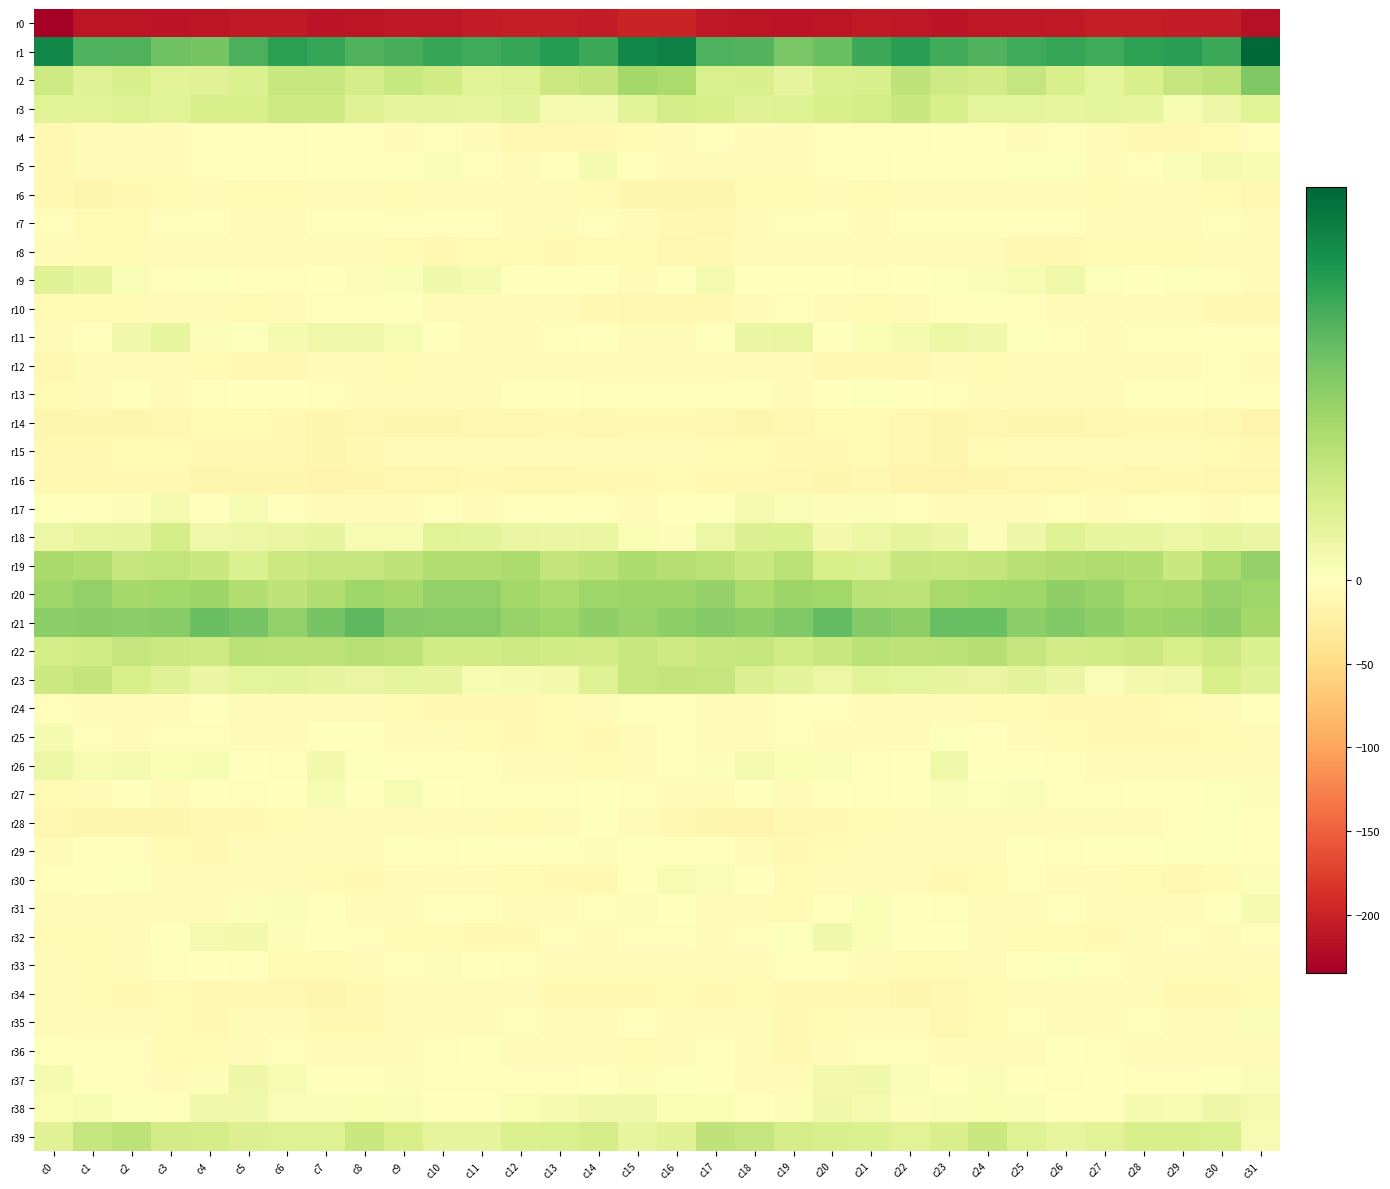

Reading left to right, extract all data points from this chart.

r0: c0=-235.0	c1=-211.7	c2=-212.4	c3=-213.1	c4=-212.8	c5=-209.1	c6=-208.9	c7=-213.5	c8=-211.8	c9=-211.0	c10=-209.5	c11=-205.6	c12=-204.1	c13=-204.5	c14=-206.9	c15=-199.7	c16=-199.1	c17=-210.7	c18=-212.4	c19=-213.2	c20=-211.7	c21=-208.1	c22=-210.8	c23=-213.7	c24=-210.8	c25=-211.0	c26=-208.1	c27=-204.7	c28=-203.9	c29=-205.8	c30=-206.6	c31=-218.4
r1: c0=42.1	c1=32.1	c2=31.8	c3=27.7	c4=26.4	c5=32.5	c6=36.7	c7=35.3	c8=31.9	c9=32.8	c10=35.3	c11=34.3	c12=35.2	c13=37.7	c14=34.6	c15=42.3	c16=43.6	c17=32.3	c18=31.3	c19=26.0	c20=28.3	c21=34.6	c22=37.1	c23=33.5	c24=31.8	c25=34.0	c26=35.4	c27=34.0	c28=36.5	c29=37.1	c30=34.6	c31=48.8
r2: c0=12.1	c1=8.0	c2=9.6	c3=7.4	c4=8.0	c5=8.8	c6=13.2	c7=13.3	c8=10.4	c9=13.0	c10=11.4	c11=7.3	c12=8.0	c13=12.5	c14=14.1	c15=19.7	c16=18.4	c17=9.5	c18=9.7	c19=6.5	c20=8.8	c21=9.8	c22=14.6	c23=11.5	c24=10.8	c25=13.6	c26=9.8	c27=6.5	c28=9.8	c29=13.6	c30=15.0	c31=25.3
r3: c0=7.5	c1=7.4	c2=8.3	c3=7.5	c4=9.7	c5=9.8	c6=11.6	c7=11.6	c8=7.6	c9=6.4	c10=6.4	c11=6.0	c12=6.9	c13=3.0	c14=3.0	c15=7.4	c16=10.4	c17=9.7	c18=7.8	c19=8.3	c20=9.6	c21=10.3	c22=12.6	c23=9.7	c24=6.7	c25=6.8	c26=5.9	c27=6.6	c28=5.9	c29=2.1	c30=4.5	c31=7.3
r4: c0=-10.5	c1=-4.7	c2=-3.9	c3=-4.8	c4=-3.5	c5=-3.1	c6=-2.9	c7=-1.2	c8=-0.6	c9=-3.8	c10=-2.4	c11=-5.1	c12=-9.9	c13=-11.1	c14=-9.6	c15=-7.4	c16=-5.1	c17=-2.3	c18=-4.5	c19=-4.3	c20=-3.6	c21=-3.0	c22=-2.3	c23=-0.8	c24=-1.7	c25=-3.8	c26=-2.7	c27=-7.0	c28=-10.9	c29=-11.1	c30=-7.6	c31=-2.7
r5: c0=-11.0	c1=-6.2	c2=-4.9	c3=-7.0	c4=-3.4	c5=-2.7	c6=-2.3	c7=-1.2	c8=-0.2	c9=0.1	c10=1.3	c11=-3.1	c12=-4.2	c13=0.1	c14=2.4	c15=-2.2	c16=-7.2	c17=-4.0	c18=-6.3	c19=-5.8	c20=-2.5	c21=-3.1	c22=-1.6	c23=-1.3	c24=0.1	c25=0.5	c26=0.5	c27=-4.8	c28=-2.6	c29=1.3	c30=2.8	c31=2.2
r6: c0=-9.5	c1=-13.0	c2=-9.8	c3=-7.8	c4=-6.4	c5=-8.3	c6=-7.9	c7=-5.7	c8=-5.6	c9=-7.8	c10=-5.1	c11=-6.9	c12=-5.7	c13=-6.3	c14=-7.5	c15=-12.9	c16=-14.1	c17=-12.9	c18=-8.4	c19=-7.4	c20=-6.6	c21=-8.9	c22=-6.9	c23=-5.2	c24=-7.0	c25=-6.7	c26=-5.3	c27=-7.3	c28=-5.1	c29=-7.0	c30=-8.5	c31=-12.1
r7: c0=-2.8	c1=-8.8	c2=-8.4	c3=-3.2	c4=-3.2	c5=-3.9	c6=-3.7	c7=-2.3	c8=-2.1	c9=-3.1	c10=-3.7	c11=-3.7	c12=-4.4	c13=-5.1	c14=-2.6	c15=-5.7	c16=-9.4	c17=-11.1	c18=-6.2	c19=-2.8	c20=-3.7	c21=-4.2	c22=-3.3	c23=-1.9	c24=-2.2	c25=-3.7	c26=-3.5	c27=-4.1	c28=-4.4	c29=-4.7	c30=-2.3	c31=-5.4
r8: c0=-3.7	c1=-8.5	c2=-7.4	c3=-7.0	c4=-6.5	c5=-4.9	c6=-5.0	c7=-6.0	c8=-6.7	c9=-8.0	c10=-10.4	c11=-8.0	c12=-8.8	c13=-9.3	c14=-8.0	c15=-8.1	c16=-12.0	c17=-10.2	c18=-7.2	c19=-7.1	c20=-5.8	c21=-5.0	c22=-5.0	c23=-6.8	c24=-6.1	c25=-9.7	c26=-9.4	c27=-8.0	c28=-9.1	c29=-9.1	c30=-7.2	c31=-6.0
r9: c0=7.9	c1=5.8	c2=1.5	c3=-2.2	c4=0.5	c5=-2.8	c6=-2.5	c7=0.3	c8=1.1	c9=1.5	c10=3.5	c11=2.7	c12=-1.5	c13=-0.4	c14=-0.3	c15=-3.7	c16=-0.6	c17=2.9	c18=-0.9	c19=-1.3	c20=-0.0	c21=-3.4	c22=-1.2	c23=0.7	c24=1.3	c25=2.2	c26=4.0	c27=0.7	c28=-1.6	c29=0.6	c30=-2.0	c31=-5.3
r10: c0=-8.8	c1=-7.8	c2=-7.6	c3=-4.2	c4=-3.8	c5=-8.3	c6=-6.6	c7=-3.1	c8=-1.4	c9=-1.7	c10=-4.8	c11=-4.2	c12=-4.8	c13=-6.4	c14=-9.5	c15=-12.4	c16=-12.3	c17=-9.4	c18=-6.4	c19=-2.7	c20=-6.1	c21=-8.0	c22=-5.2	c23=-2.2	c24=-1.2	c25=-2.6	c26=-5.4	c27=-4.0	c28=-5.2	c29=-7.1	c30=-10.9	c31=-11.5
r11: c0=-5.0	c1=-2.0	c2=3.6	c3=5.9	c4=0.8	c5=0.5	c6=2.3	c7=3.9	c8=4.1	c9=2.1	c10=-1.2	c11=-3.8	c12=-4.0	c13=-3.0	c14=-1.3	c15=-3.9	c16=-5.3	c17=-0.7	c18=5.2	c19=5.4	c20=-1.1	c21=1.8	c22=2.6	c23=4.6	c24=3.5	c25=0.6	c26=-2.2	c27=-4.4	c28=-3.4	c29=-2.1	c30=-1.9	c31=-3.3
r12: c0=-11.5	c1=-5.8	c2=-4.8	c3=-5.9	c4=-8.8	c5=-9.5	c6=-10.3	c7=-6.2	c8=-6.4	c9=-7.6	c10=-5.5	c11=-7.0	c12=-4.2	c13=-4.8	c14=-4.3	c15=-4.8	c16=-7.1	c17=-4.6	c18=-5.6	c19=-6.3	c20=-9.7	c21=-9.7	c22=-9.5	c23=-5.3	c24=-7.6	c25=-6.8	c26=-6.0	c27=-6.2	c28=-3.8	c29=-5.4	c30=-3.4	c31=-4.7
r13: c0=-8.1	c1=-4.7	c2=-1.1	c3=-3.8	c4=-3.5	c5=0.0	c6=-0.2	c7=-2.3	c8=-4.8	c9=-6.2	c10=-6.3	c11=-6.1	c12=-1.5	c13=-0.2	c14=-2.0	c15=-1.9	c16=-2.7	c17=-2.3	c18=-1.7	c19=-4.5	c20=-1.7	c21=0.4	c22=-0.8	c23=-3.4	c24=-5.4	c25=-6.2	c26=-6.7	c27=-4.6	c28=-0.1	c29=-1.1	c30=-2.5	c31=-3.5
r14: c0=-14.1	c1=-13.2	c2=-13.0	c3=-12.5	c4=-9.0	c5=-7.7	c6=-10.1	c7=-13.7	c8=-12.8	c9=-13.4	c10=-14.0	c11=-11.8	c12=-11.2	c13=-10.5	c14=-11.4	c15=-10.5	c16=-10.5	c17=-12.0	c18=-13.2	c19=-11.5	c20=-7.5	c21=-8.4	c22=-12.0	c23=-13.4	c24=-12.3	c25=-14.1	c26=-13.0	c27=-11.8	c28=-10.5	c29=-10.7	c30=-12.2	c31=-14.9
r15: c0=-10.9	c1=-10.1	c2=-8.0	c3=-8.9	c4=-11.5	c5=-9.2	c6=-10.4	c7=-14.1	c8=-10.3	c9=-6.2	c10=-5.5	c11=-5.4	c12=-6.5	c13=-6.7	c14=-6.1	c15=-5.9	c16=-6.5	c17=-8.6	c18=-8.0	c19=-10.2	c20=-11.0	c21=-8.7	c22=-12.5	c23=-13.2	c24=-8.2	c25=-5.6	c26=-5.9	c27=-5.3	c28=-7.1	c29=-5.6	c30=-7.8	c31=-9.8
r16: c0=-10.5	c1=-9.8	c2=-10.5	c3=-10.2	c4=-14.0	c5=-12.9	c6=-14.3	c7=-16.0	c8=-14.0	c9=-11.8	c10=-12.4	c11=-10.0	c12=-11.1	c13=-11.3	c14=-10.1	c15=-9.3	c16=-8.4	c17=-9.9	c18=-10.6	c19=-11.3	c20=-13.9	c21=-12.7	c22=-15.4	c23=-15.2	c24=-12.9	c25=-12.3	c26=-11.6	c27=-9.9	c28=-11.5	c29=-10.5	c30=-11.2	c31=-11.2
r17: c0=-0.1	c1=-0.7	c2=1.0	c3=2.8	c4=-0.4	c5=2.0	c6=-2.2	c7=-4.4	c8=-5.5	c9=-4.6	c10=-3.0	c11=-4.4	c12=-3.3	c13=-2.0	c14=-3.6	c15=-4.9	c16=-1.6	c17=-1.2	c18=2.7	c19=1.4	c20=0.8	c21=0.9	c22=-3.4	c23=-4.8	c24=-5.6	c25=-3.8	c26=-3.4	c27=-4.4	c28=-2.7	c29=-1.9	c30=-5.1	c31=-3.3
r18: c0=4.7	c1=5.8	c2=6.2	c3=10.3	c4=3.8	c5=4.6	c6=5.7	c7=6.1	c8=2.1	c9=2.2	c10=7.3	c11=7.0	c12=5.5	c13=5.1	c14=5.3	c15=1.7	c16=0.9	c17=4.7	c18=8.4	c19=8.8	c20=3.2	c21=4.8	c22=6.4	c23=5.0	c24=1.1	c25=4.2	c26=8.0	c27=5.8	c28=5.9	c29=4.8	c30=5.7	c31=5.1
r19: c0=18.9	c1=17.6	c2=13.5	c3=14.4	c4=12.9	c5=8.9	c6=12.3	c7=13.6	c8=13.5	c9=14.8	c10=17.3	c11=17.3	c12=18.2	c13=13.7	c14=15.5	c15=18.1	c16=16.5	c17=15.8	c18=12.6	c19=15.8	c20=10.3	c21=9.5	c22=13.6	c23=13.3	c24=13.9	c25=16.1	c26=17.0	c27=17.7	c28=17.0	c29=12.8	c30=18.4	c31=21.8
r20: c0=20.4	c1=22.3	c2=19.2	c3=20.0	c4=20.9	c5=17.1	c6=14.6	c7=17.2	c8=20.5	c9=19.3	c10=22.3	c11=22.3	c12=19.7	c13=18.5	c14=20.4	c15=20.6	c16=20.9	c17=21.8	c18=18.6	c19=20.9	c20=19.9	c21=15.6	c22=15.0	c23=18.9	c24=20.0	c25=20.2	c26=22.7	c27=21.7	c28=18.5	c29=18.9	c30=21.6	c31=20.4
r21: c0=23.3	c1=23.8	c2=23.2	c3=24.0	c4=28.3	c5=27.0	c6=22.3	c7=26.6	c8=30.2	c9=24.7	c10=24.2	c11=24.2	c12=21.5	c13=20.5	c14=22.6	c15=21.2	c16=22.9	c17=24.6	c18=23.0	c19=25.0	c20=29.5	c21=24.5	c22=22.9	c23=28.9	c24=28.7	c25=23.6	c26=24.9	c27=23.1	c28=20.6	c29=21.1	c30=22.6	c31=19.6
r22: c0=10.4	c1=11.1	c2=13.7	c3=12.3	c4=11.8	c5=15.2	c6=15.0	c7=14.9	c8=16.3	c9=15.2	c10=11.1	c11=11.3	c12=11.9	c13=11.3	c14=10.9	c15=13.2	c16=11.6	c17=12.8	c18=13.7	c19=11.2	c20=13.2	c21=15.6	c22=14.6	c23=15.4	c24=16.6	c25=13.5	c26=10.8	c27=11.2	c28=12.5	c29=10.2	c30=12.1	c31=9.0
r23: c0=12.3	c1=13.8	c2=10.2	c3=7.6	c4=5.2	c5=6.7	c6=7.0	c7=6.2	c8=5.7	c9=6.6	c10=6.4	c11=2.1	c12=2.4	c13=3.3	c14=8.3	c15=13.0	c16=14.1	c17=13.5	c18=8.6	c19=7.1	c20=4.9	c21=7.3	c22=6.6	c23=6.3	c24=5.6	c25=7.0	c26=5.0	c27=1.2	c28=3.4	c29=4.2	c30=10.3	c31=7.6
r24: c0=-2.2	c1=-5.8	c2=-6.9	c3=-4.6	c4=-1.0	c5=-4.8	c6=-7.1	c7=-4.9	c8=-6.1	c9=-8.4	c10=-9.8	c11=-9.7	c12=-10.9	c13=-8.9	c14=-5.9	c15=-0.7	c16=-3.1	c17=-6.6	c18=-6.7	c19=-2.5	c20=-1.9	c21=-6.4	c22=-6.3	c23=-4.4	c24=-7.4	c25=-9.0	c26=-9.9	c27=-10.1	c28=-10.6	c29=-7.9	c30=-4.5	c31=-1.4
r25: c0=2.5	c1=-3.1	c2=-5.2	c3=-2.6	c4=-3.5	c5=-6.8	c6=-5.1	c7=-1.0	c8=-0.2	c9=-5.3	c10=-7.3	c11=-8.4	c12=-10.6	c13=-9.0	c14=-10.3	c15=-5.1	c16=-3.1	c17=-5.7	c18=-4.1	c19=-2.0	c20=-5.5	c21=-6.4	c22=-3.7	c23=0.7	c24=-2.0	c25=-6.5	c26=-7.9	c27=-9.3	c28=-10.3	c29=-9.7	c30=-8.8	c31=-4.1
r26: c0=4.8	c1=1.9	c2=2.8	c3=1.7	c4=2.1	c5=-1.0	c6=-3.1	c7=3.1	c8=0.6	c9=-1.9	c10=-2.0	c11=-2.9	c12=-5.1	c13=-6.1	c14=-7.6	c15=-6.2	c16=-2.3	c17=0.8	c18=2.9	c19=1.7	c20=1.3	c21=-2.4	c22=-1.5	c23=4.1	c24=-1.1	c25=-1.6	c26=-2.4	c27=-3.8	c28=-5.5	c29=-6.9	c30=-7.2	c31=-5.5
r27: c0=-7.7	c1=-5.6	c2=-0.6	c3=-3.8	c4=-1.8	c5=-2.3	c6=-1.7	c7=2.2	c8=-0.3	c9=1.9	c10=-1.1	c11=-2.2	c12=-2.3	c13=-1.9	c14=-0.6	c15=-2.1	c16=-5.8	c17=-4.0	c18=-1.2	c19=-3.8	c20=-1.2	c21=-3.0	c22=0.2	c23=1.3	c24=0.7	c25=1.4	c26=-2.0	c27=-2.5	c28=-1.6	c29=-1.8	c30=0.4	c31=1.0
r28: c0=-12.2	c1=-13.0	c2=-14.4	c3=-13.2	c4=-10.1	c5=-9.8	c6=-7.5	c7=-6.6	c8=-6.3	c9=-5.9	c10=-6.2	c11=-4.9	c12=-7.4	c13=-4.4	c14=0.1	c15=-4.0	c16=-9.4	c17=-13.5	c18=-14.7	c19=-11.7	c20=-9.8	c21=-9.2	c22=-7.1	c23=-6.2	c24=-6.2	c25=-6.1	c26=-5.4	c27=-5.8	c28=-7.2	c29=-2.1	c30=0.5	c31=-2.5
r29: c0=-3.8	c1=-3.2	c2=-2.4	c3=-7.7	c4=-9.8	c5=-5.3	c6=-5.7	c7=-6.4	c8=-5.7	c9=-1.2	c10=-2.1	c11=-1.6	c12=-1.8	c13=-0.3	c14=1.0	c15=-1.7	c16=-0.6	c17=-2.0	c18=-3.8	c19=-9.7	c20=-8.0	c21=-4.8	c22=-6.3	c23=-6.1	c24=-4.5	c25=-0.5	c26=-2.6	c27=-1.3	c28=-1.7	c29=0.6	c30=0.8	c31=-2.0
r30: c0=-3.5	c1=-1.0	c2=0.6	c3=-5.4	c4=-7.1	c5=-4.5	c6=-5.8	c7=-8.4	c8=-9.7	c9=-4.9	c10=-3.8	c11=-5.7	c12=-7.9	c13=-10.5	c14=-10.4	c15=-2.3	c16=2.2	c17=1.2	c18=-0.9	c19=-7.9	c20=-5.2	c21=-4.9	c22=-6.5	c23=-9.2	c24=-8.7	c25=-3.4	c26=-4.7	c27=-6.4	c28=-8.9	c29=-11.5	c30=-7.5	c31=0.8
r31: c0=-4.9	c1=-4.5	c2=-6.8	c3=-7.3	c4=-4.7	c5=1.0	c6=1.4	c7=-1.8	c8=-5.8	c9=-6.2	c10=-2.1	c11=-3.2	c12=-5.5	c13=-3.9	c14=-2.5	c15=1.0	c16=-0.0	c17=-3.9	c18=-7.2	c19=-7.4	c20=-2.2	c21=1.7	c22=0.3	c23=-3.0	c24=-6.9	c25=-4.4	c26=-2.0	c27=-4.6	c28=-4.7	c29=-3.7	c30=-1.2	c31=2.6
r32: c0=-7.7	c1=-7.8	c2=-3.9	c3=-0.1	c4=2.8	c5=3.1	c6=0.8	c7=-0.9	c8=-2.3	c9=-7.5	c10=-7.7	c11=-9.9	c12=-9.3	c13=-3.6	c14=-4.0	c15=-2.4	c16=-2.7	c17=-5.5	c18=-2.1	c19=0.8	c20=3.5	c21=1.8	c22=0.3	c23=-1.3	c24=-4.1	c25=-8.5	c26=-7.9	c27=-10.8	c28=-6.9	c29=-3.4	c30=-4.6	c31=-3.1
r33: c0=-5.6	c1=-7.4	c2=-5.3	c3=-2.9	c4=-1.8	c5=-3.4	c6=-7.3	c7=-8.8	c8=-6.4	c9=-2.0	c10=1.1	c11=-1.1	c12=-3.1	c13=-4.9	c14=-6.0	c15=-4.4	c16=-4.3	c17=-6.3	c18=-4.2	c19=-2.3	c20=-1.9	c21=-5.1	c22=-8.2	c23=-8.8	c24=-4.6	c25=-0.7	c26=0.8	c27=-1.9	c28=-4.0	c29=-5.5	c30=-6.3	c31=-4.5
r34: c0=-6.0	c1=-9.2	c2=-9.6	c3=-8.2	c4=-11.3	c5=-9.3	c6=-12.4	c7=-12.9	c8=-9.8	c9=-5.6	c10=-4.6	c11=-6.5	c12=-5.3	c13=-9.3	c14=-9.7	c15=-9.5	c16=-8.1	c17=-9.7	c18=-8.4	c19=-9.5	c20=-10.9	c21=-9.8	c22=-13.0	c23=-12.7	c24=-8.1	c25=-4.1	c26=-6.2	c27=-5.6	c28=-6.5	c29=-9.8	c30=-9.6	c31=-7.9
r35: c0=-5.6	c1=-7.2	c2=-4.2	c3=-7.6	c4=-10.3	c5=-5.4	c6=-5.9	c7=-9.9	c8=-10.1	c9=-5.2	c10=-3.9	c11=-5.1	c12=-3.3	c13=-4.9	c14=-4.7	c15=-3.3	c16=-5.2	c17=-6.3	c18=-4.0	c19=-10.2	c20=-8.3	c21=-5.0	c22=-6.8	c23=-11.5	c24=-8.6	c25=-3.6	c26=-5.1	c27=-4.3	c28=-3.4	c29=-5.4	c30=-3.8	c31=1.4
r36: c0=-1.0	c1=-3.0	c2=-3.2	c3=-8.0	c4=-8.6	c5=-3.7	c6=-2.7	c7=-6.4	c8=-5.9	c9=-4.7	c10=-2.9	c11=-0.6	c12=-4.3	c13=-4.1	c14=-5.7	c15=-7.6	c16=-3.8	c17=-3.3	c18=-4.3	c19=-9.6	c20=-6.8	c21=-2.8	c22=-3.6	c23=-7.2	c24=-5.6	c25=-4.5	c26=-1.2	c27=-1.9	c28=-4.7	c29=-4.2	c30=-7.1	c31=-6.9
r37: c0=2.5	c1=0.4	c2=-3.4	c3=-5.3	c4=1.0	c5=4.3	c6=2.0	c7=-0.8	c8=0.2	c9=1.0	c10=-3.0	c11=-2.5	c12=-1.9	c13=-2.9	c14=-0.4	c15=0.8	c16=0.6	c17=-0.8	c18=-5.0	c19=-3.8	c20=3.3	c21=3.6	c22=1.2	c23=-1.5	c24=1.3	c25=-0.4	c26=-3.4	c27=-1.8	c28=-2.5	c29=-2.5	c30=0.7	c31=1.5
r38: c0=1.9	c1=2.2	c2=0.4	c3=-0.3	c4=3.7	c5=3.5	c6=1.2	c7=1.2	c8=1.8	c9=1.2	c10=0.3	c11=-1.8	c12=1.6	c13=2.3	c14=3.7	c15=3.5	c16=1.6	c17=1.8	c18=-0.5	c19=0.9	c20=4.2	c21=2.8	c22=0.9	c23=1.4	c24=1.6	c25=1.2	c26=-0.9	c27=-0.9	c28=2.5	c29=2.2	c30=4.4	c31=3.0
r39: c0=7.9	c1=13.6	c2=15.1	c3=10.8	c4=10.7	c5=8.7	c6=8.1	c7=8.1	c8=12.6	c9=10.3	c10=6.2	c11=6.5	c12=9.0	c13=9.2	c14=10.6	c15=5.9	c16=7.8	c17=14.7	c18=13.6	c19=10.5	c20=9.8	c21=8.9	c22=7.4	c23=9.7	c24=12.8	c25=8.1	c26=5.9	c27=7.3	c28=9.6	c29=9.8	c30=9.3	c31=2.0